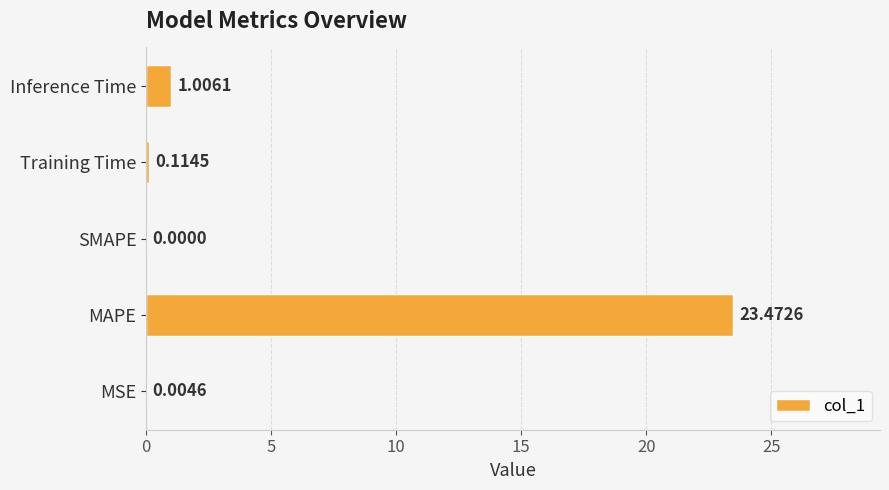

How many values are above zero?

4